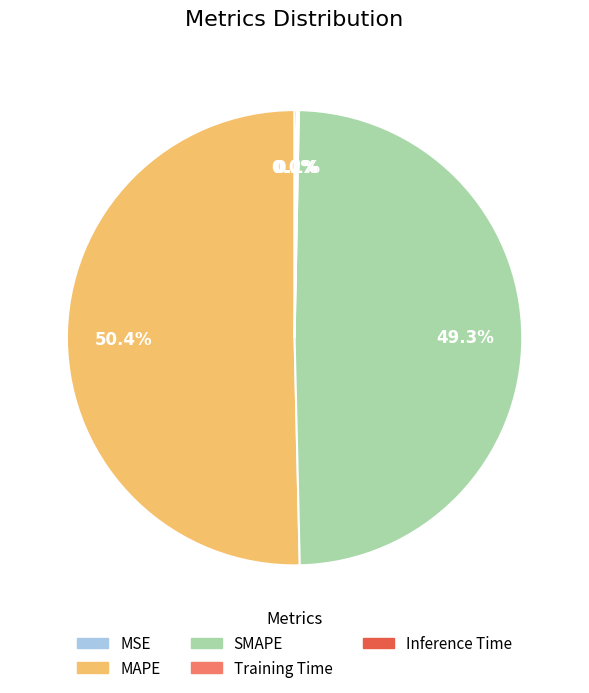

What percentage is NOT represented by SMAPE?

50.7%